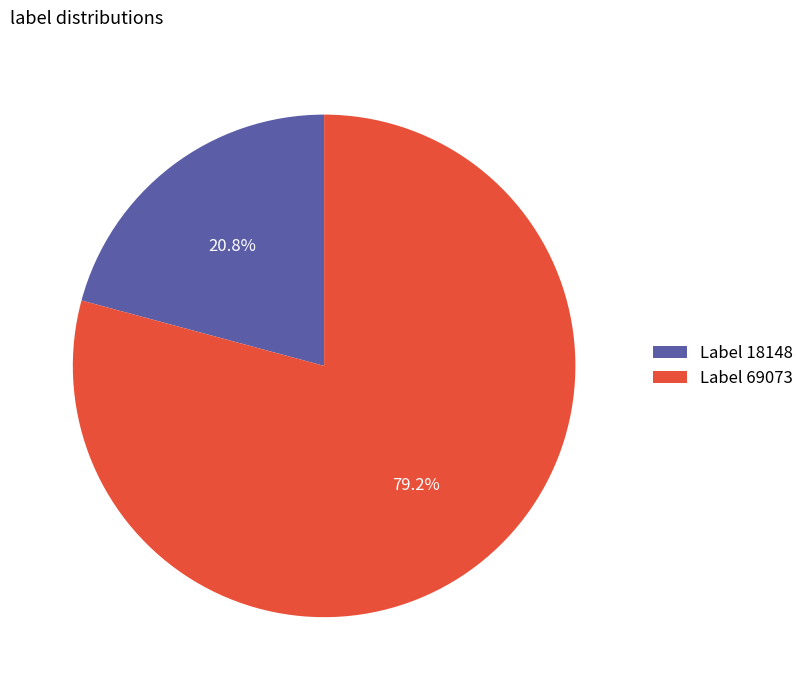

Is there a majority slice in this chart?

Yes